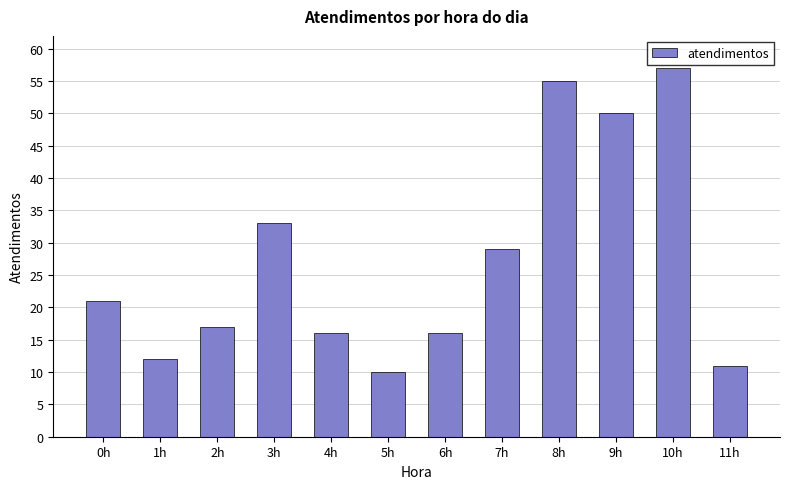

At which category does the chart reach its peak across all series?

10h